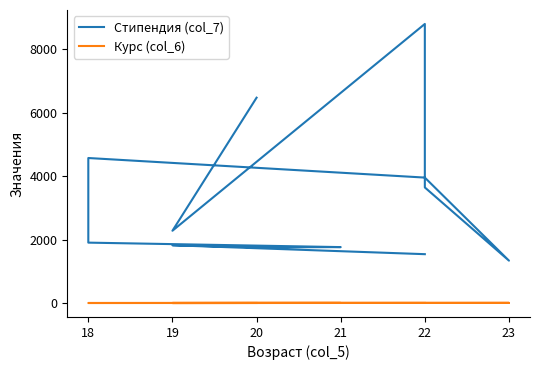

Is it true that Стипендия (col_7) equals 1893 at 22?

False